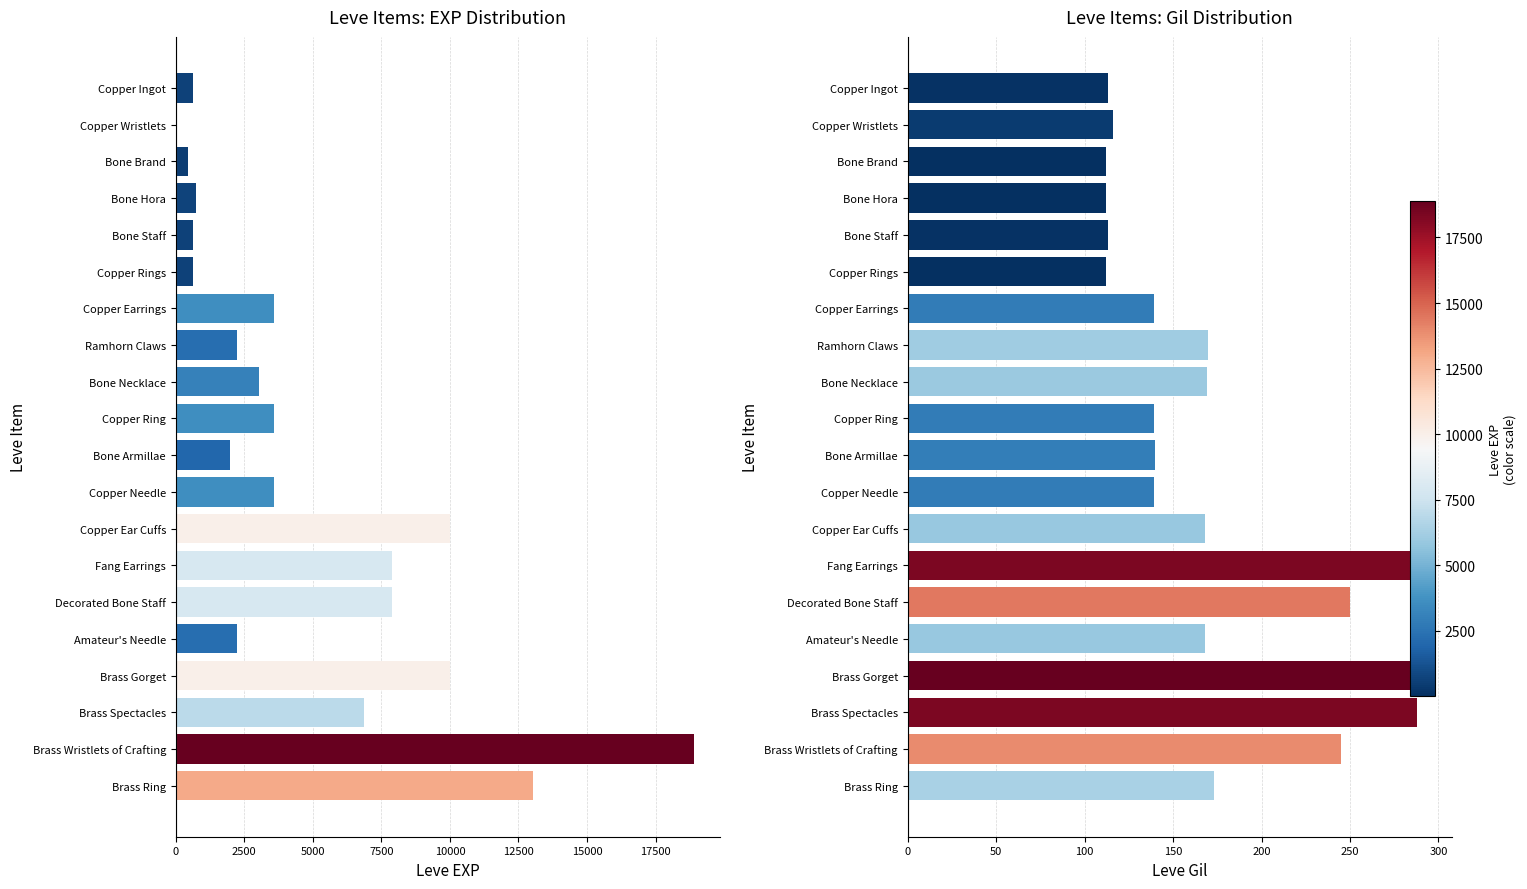

How many bars are there in total?

40